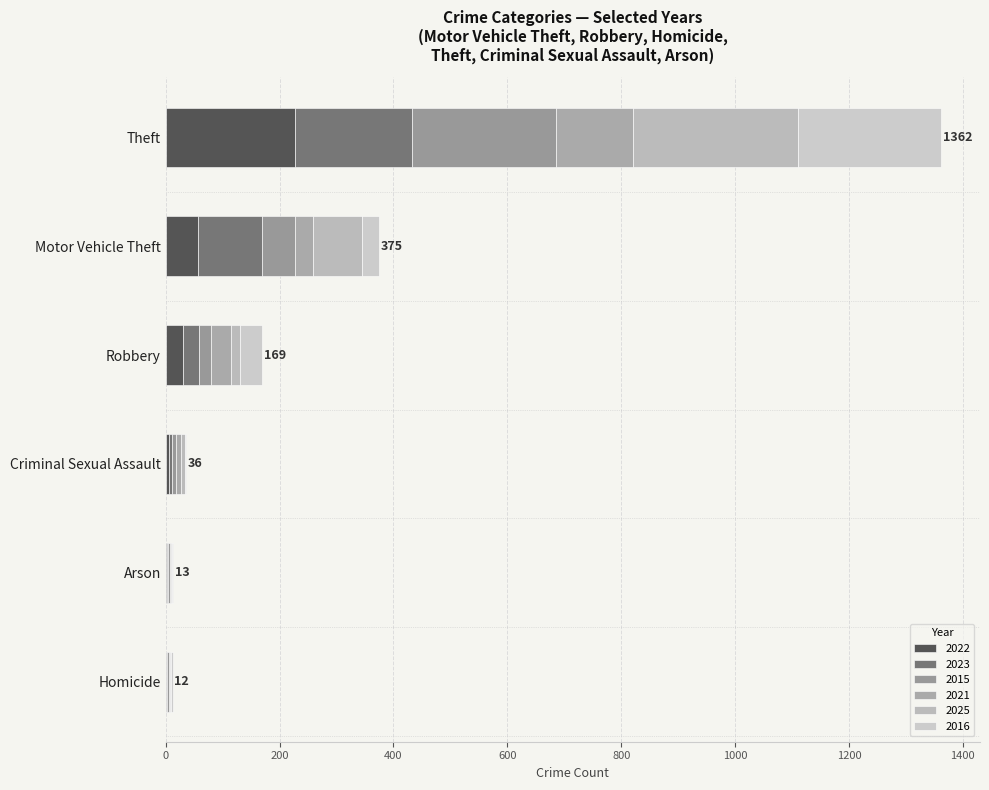

What is the difference between the 2021 values at Robbery and Theft?

101